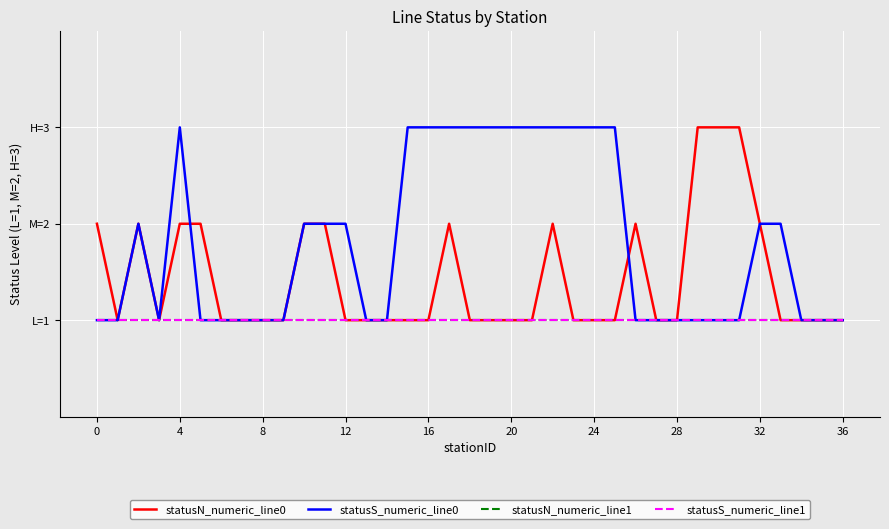

Reading left to right, transcribe all the data shown in this chart.

statusN_numeric_line0: 2	1	2	1	2	2	1	1	1	1	2	2	1	1	1	1	1	2	1	1	1	1	2	1	1	1	2	1	1	3	3	3	2	1	1	1	1
statusS_numeric_line0: 1	1	2	1	3	1	1	1	1	1	2	2	2	1	1	3	3	3	3	3	3	3	3	3	3	3	1	1	1	1	1	1	2	2	1	1	1
statusN_numeric_line1: 1	1	1	1	1	1	1	1	1	1	1	1	1	1	1	1	1	1	1	1	1	1	1	1	1	1	1	1	1	1	1	1	1	1	1	1	1
statusS_numeric_line1: 1	1	1	1	1	1	1	1	1	1	1	1	1	1	1	1	1	1	1	1	1	1	1	1	1	1	1	1	1	1	1	1	1	1	1	1	1